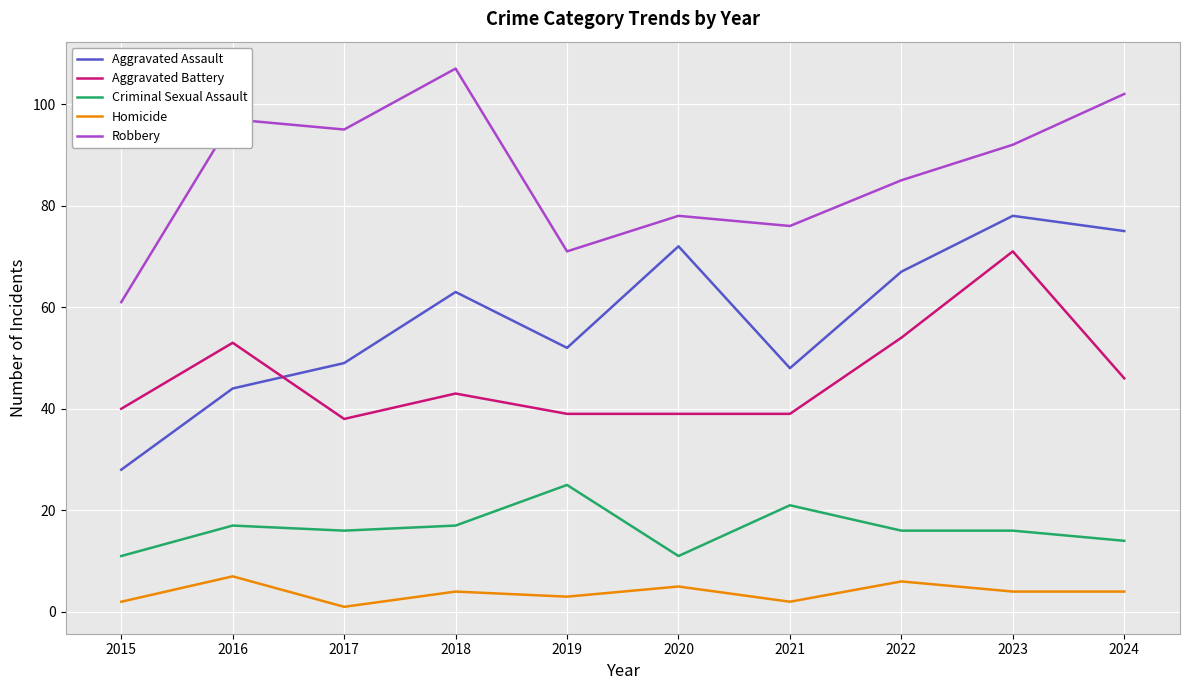

What is the minimum value shown in the chart?

1